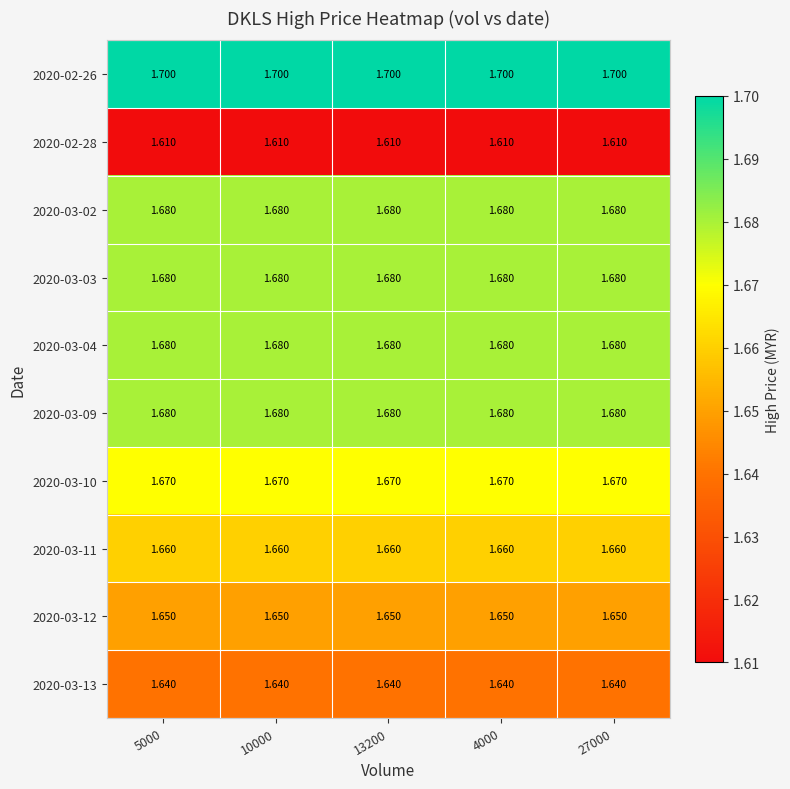

Is the value of 2020-02-28 at 13200 greater than the value of 2020-03-04 at 10000?

No